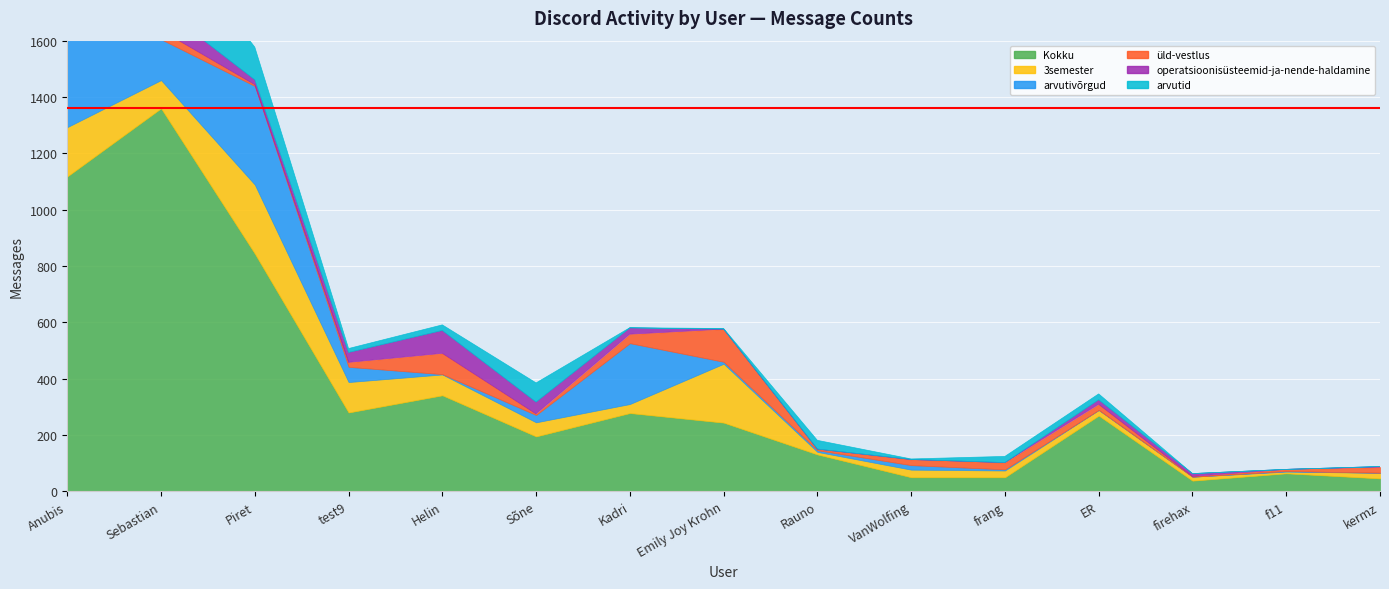

The value of arvutivõrgud at firehax is 0. True or false?

True